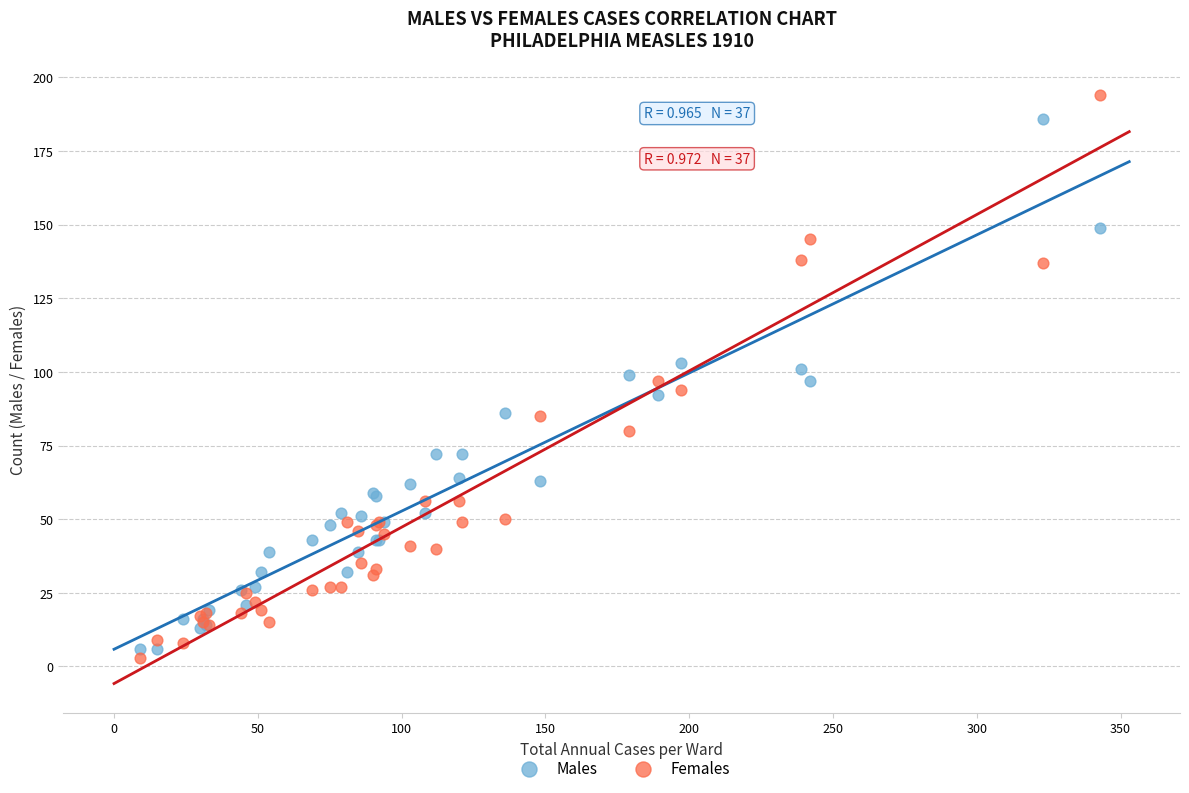

Which series contains the lowest Y value?

Females